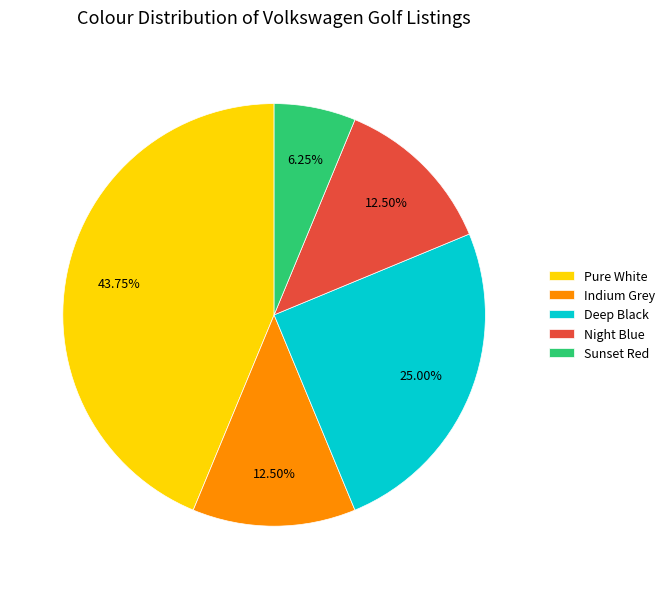

Which has a higher value, Indium Grey or Pure White?

Pure White